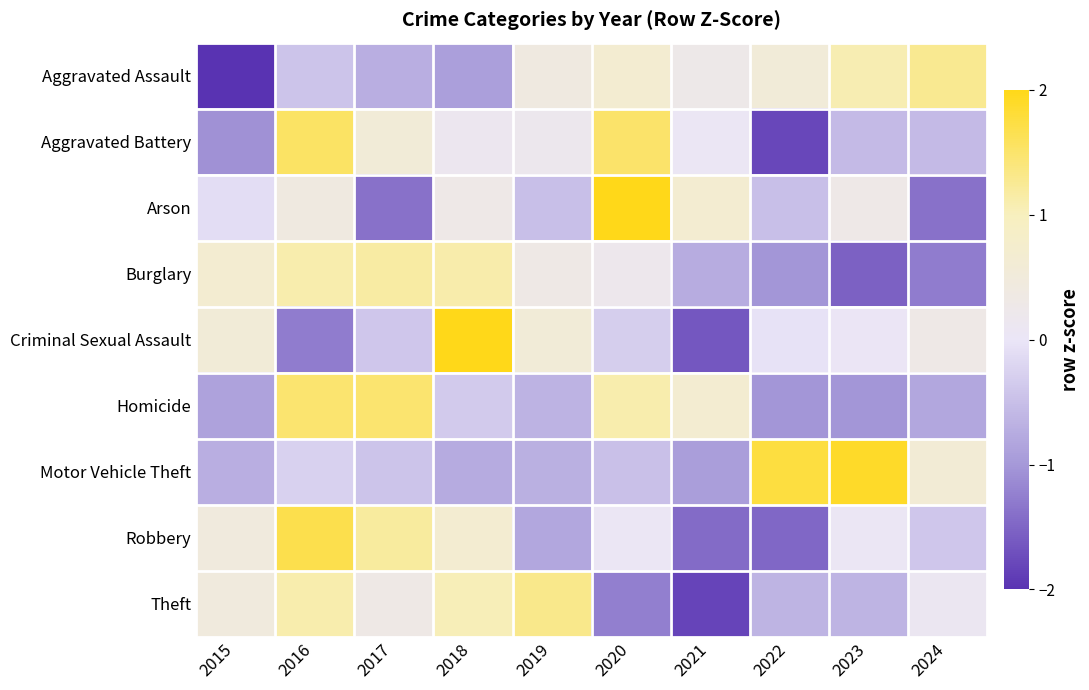

How many distinct data groups are displayed?

9